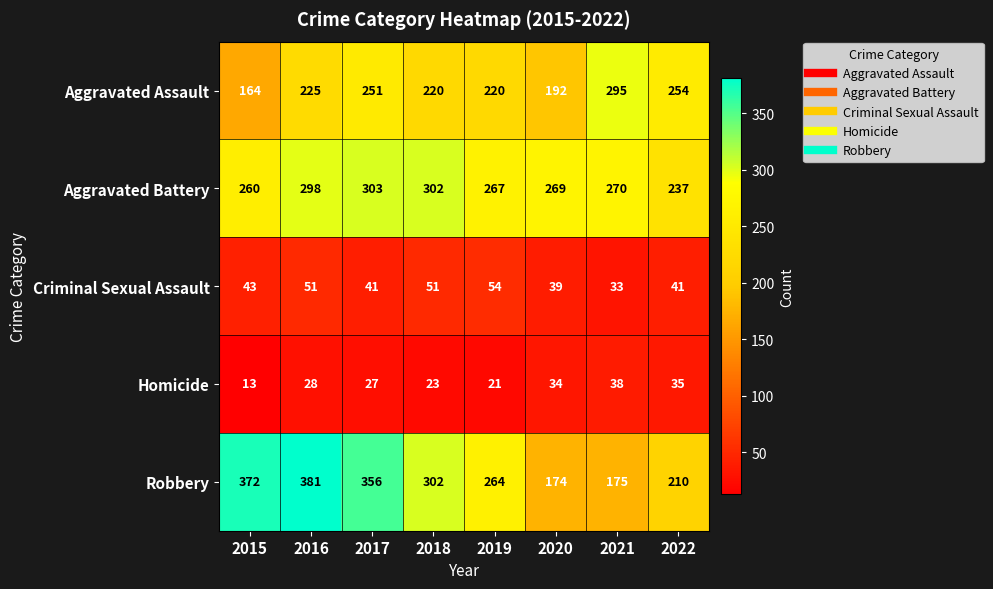

At how many categories does at least one series exceed 216?

8